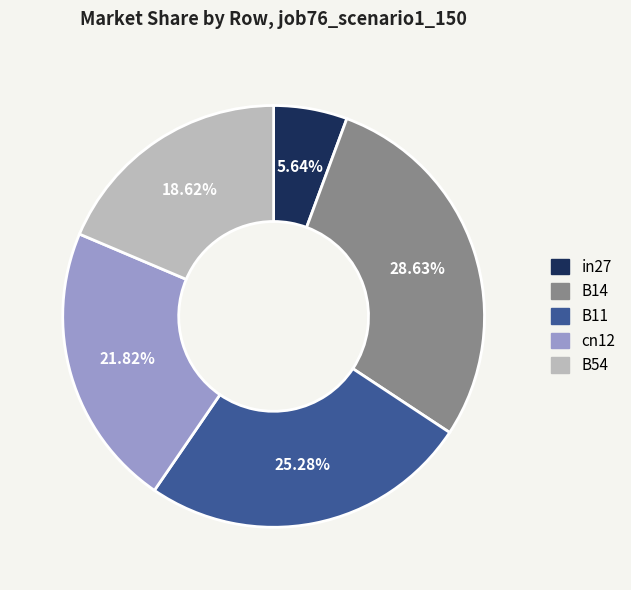

Is it true that cn12 is 32% of the pie?

False